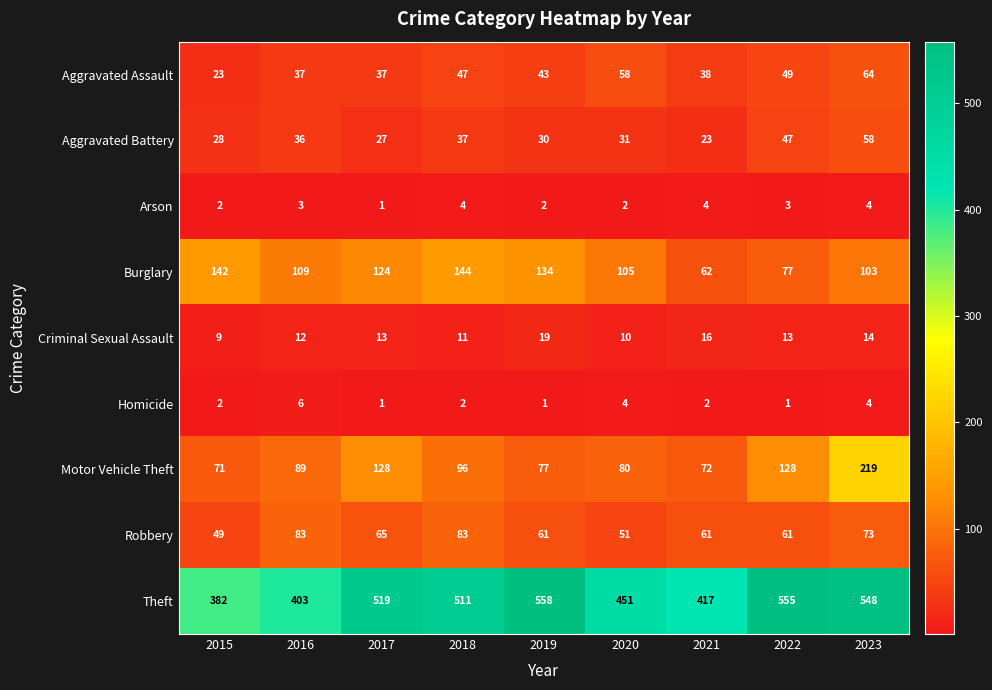

At which category does the chart reach its peak across all series?

2019